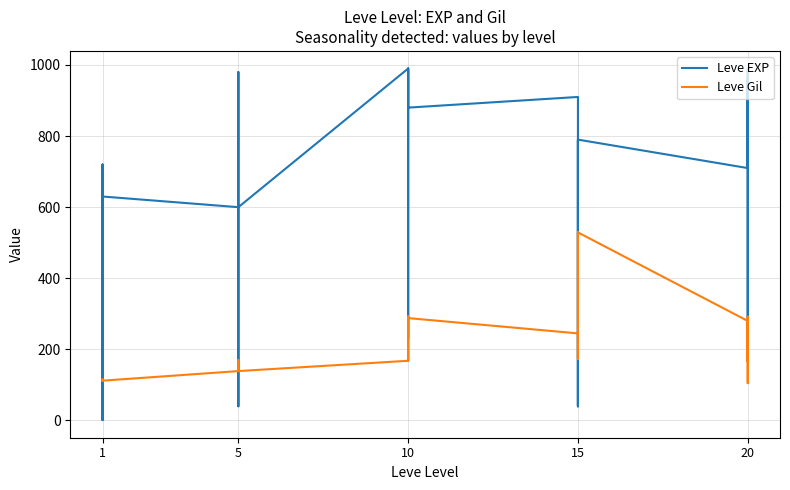

What is the value of the Leve EXP point at the 10th from the left?

600